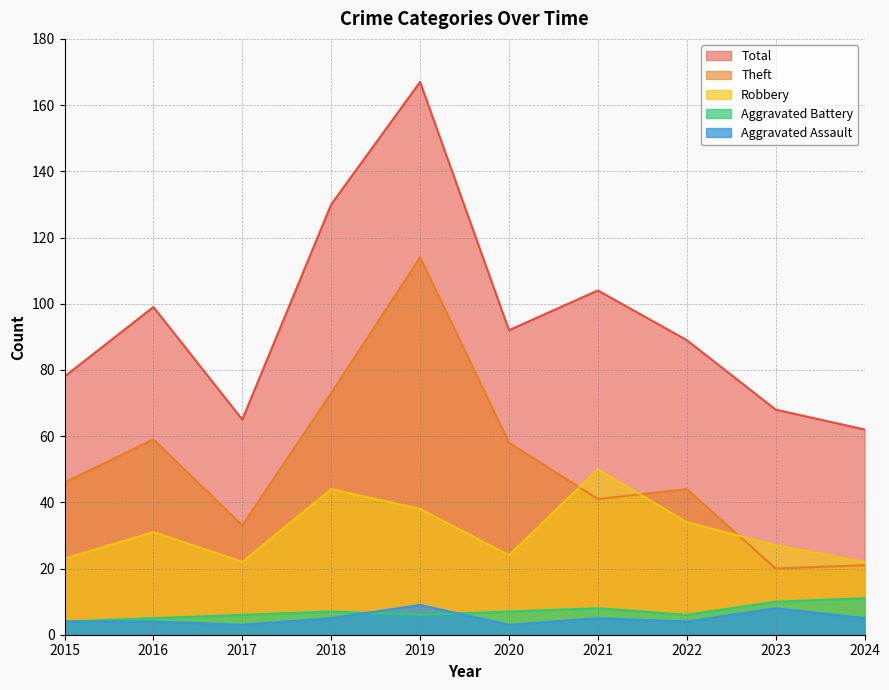

Is the value of Robbery at 2017 greater than the value of Theft at 2024?

Yes